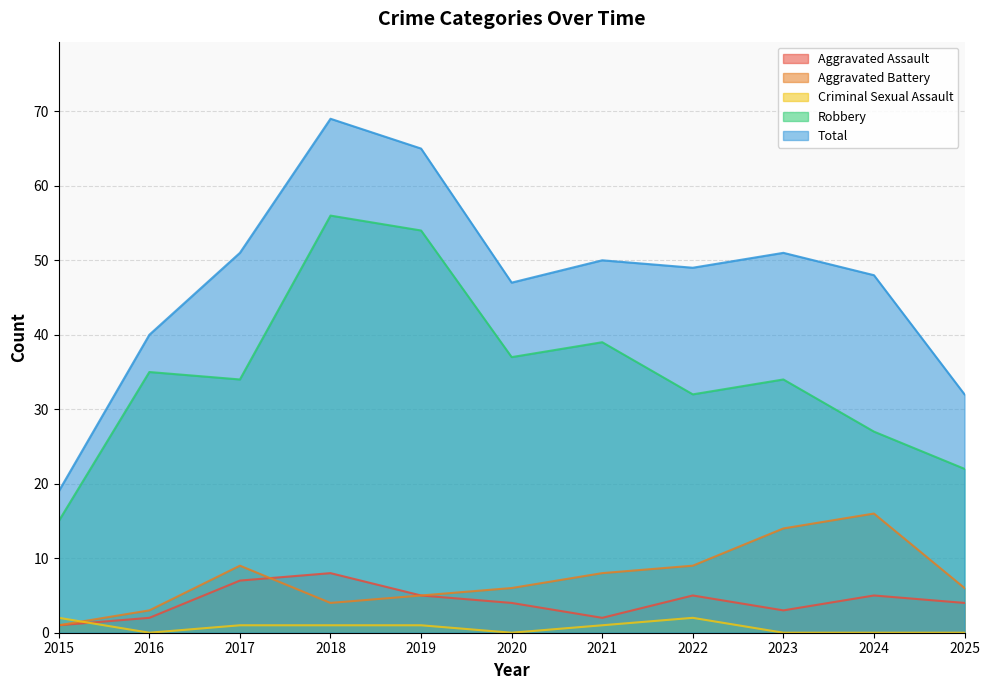

What is the lowest value of the Robbery series?

15